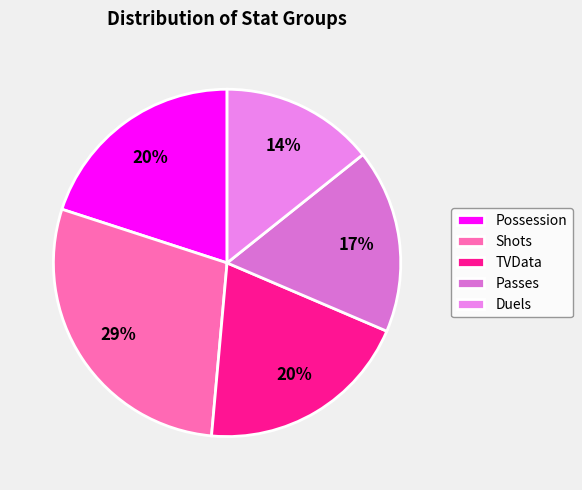

How many slices are in this pie chart?

5